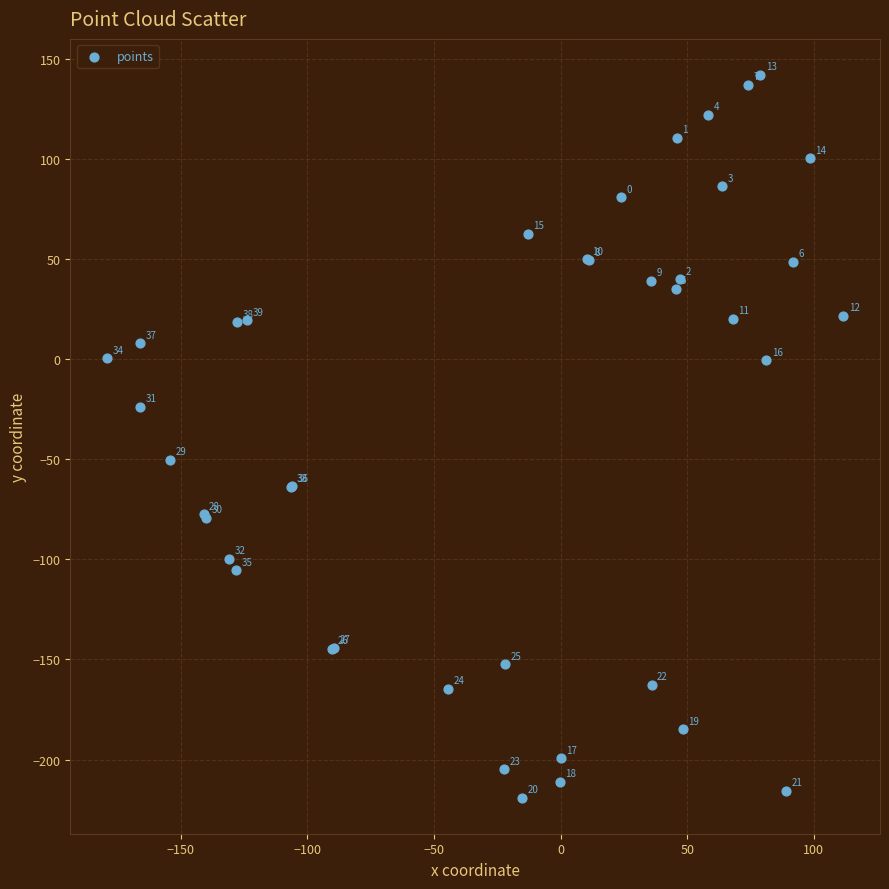

What Y value in the scatter plot is closest to -38?

-50.2